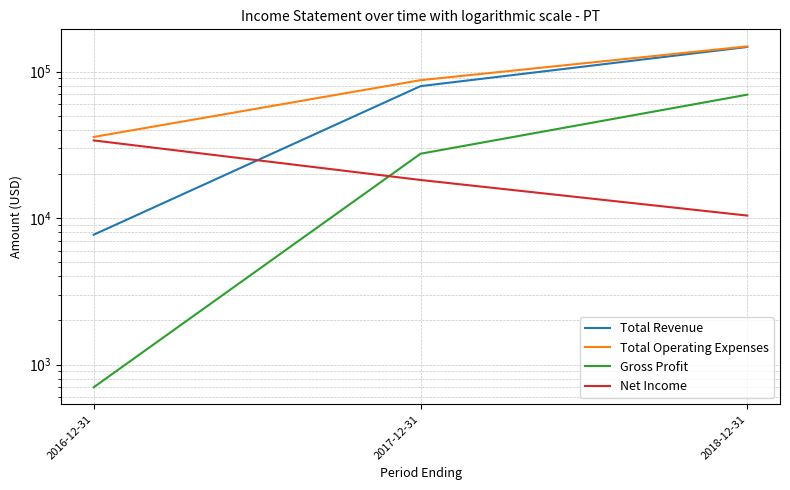

What is the highest value of the Total Revenue series?

147300